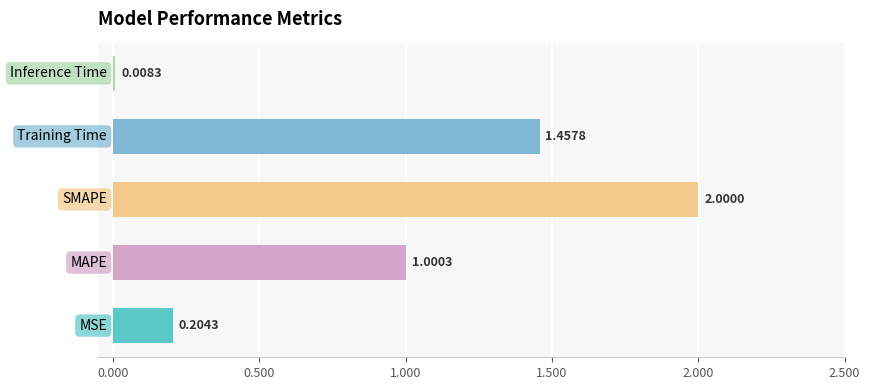

What is the difference between the second highest and second lowest values?

1.3